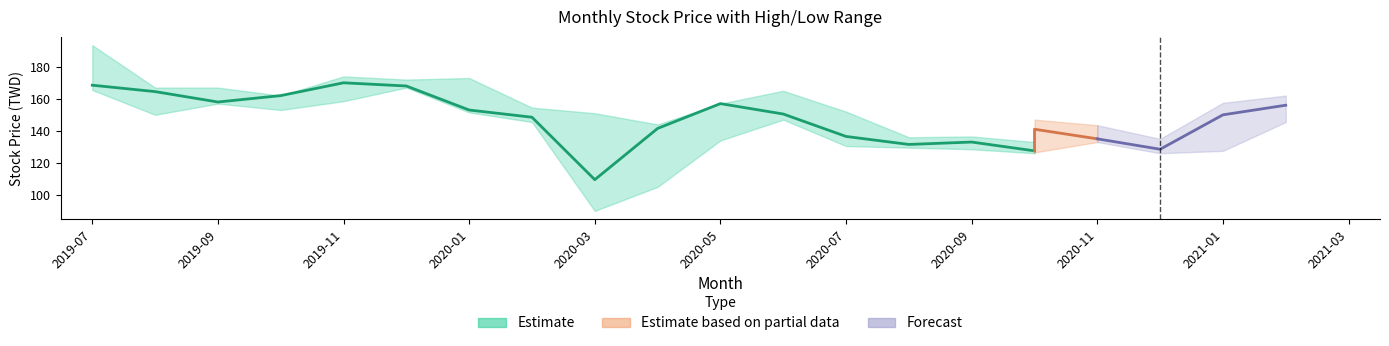

How many values in the 最低 series are below 147?

8